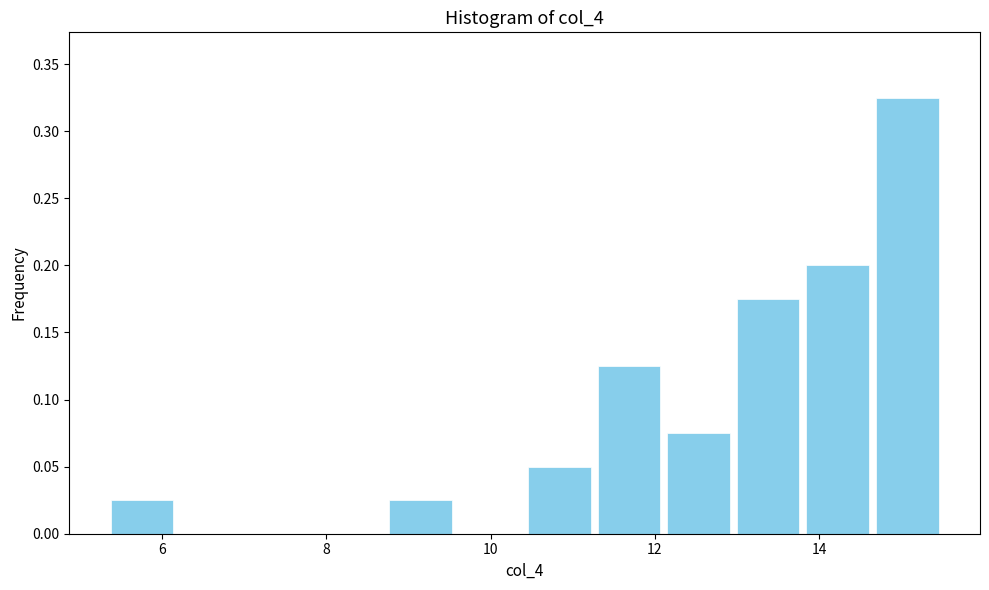

What is the height of the bar covering 8.8 to 9.6 on the x-axis? Neither the bar edges nor the heights are printed on the chart, so give them approximately, as read against the axes.

0.025